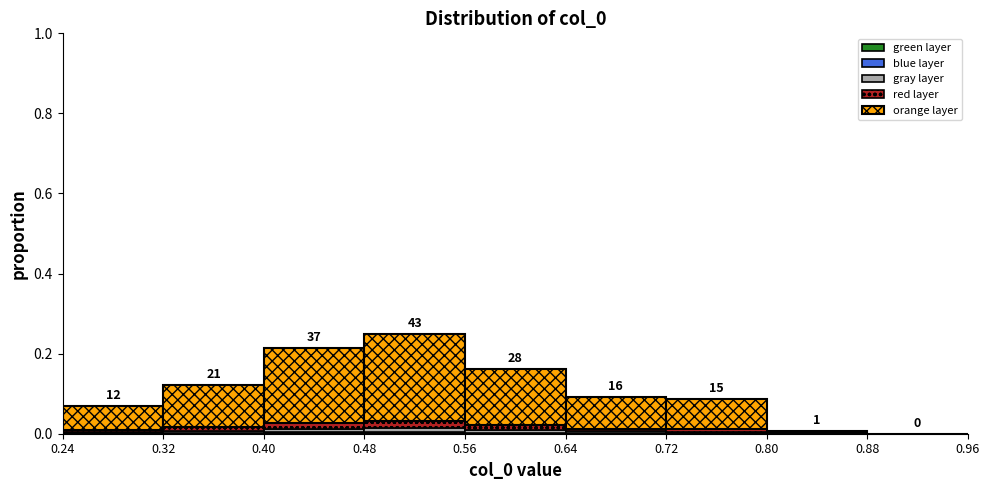

Which range on the x-axis has the tallest stacked bar (by total height)?

0.48 to 0.56